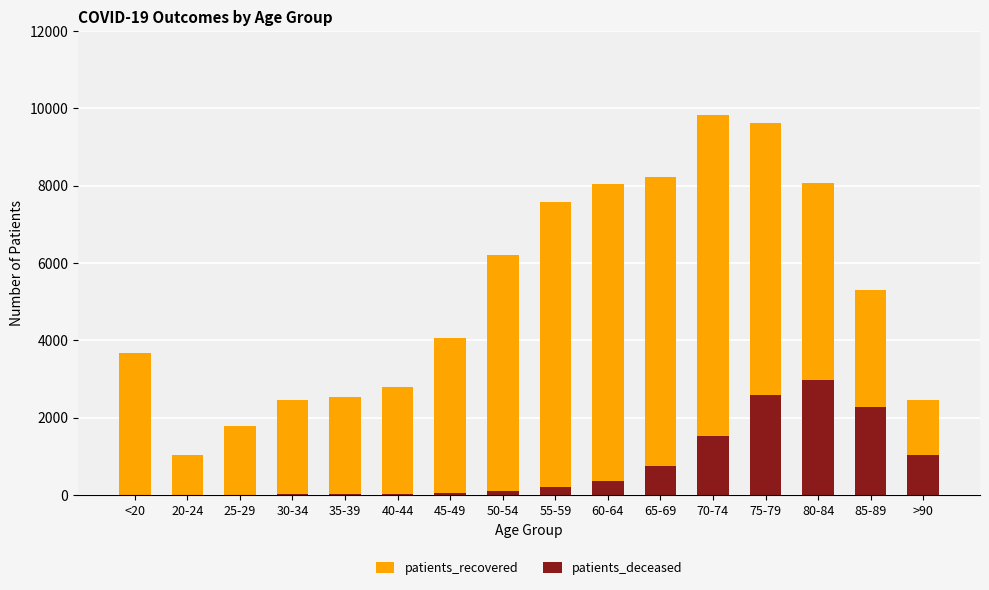

At which label does patients_deceased first exceed 196?

60-64